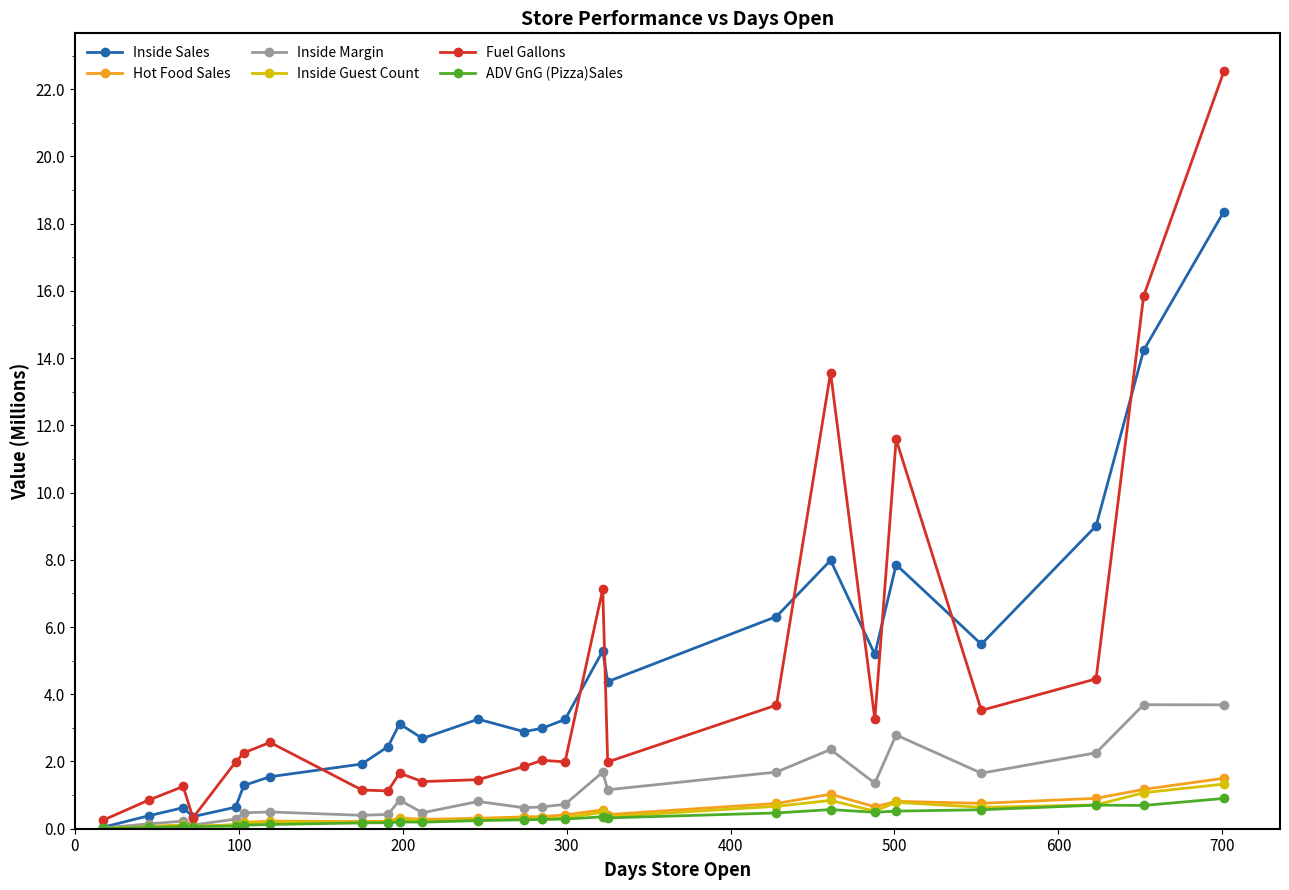

Which series has the largest range (max minus min)?

Fuel Gallons